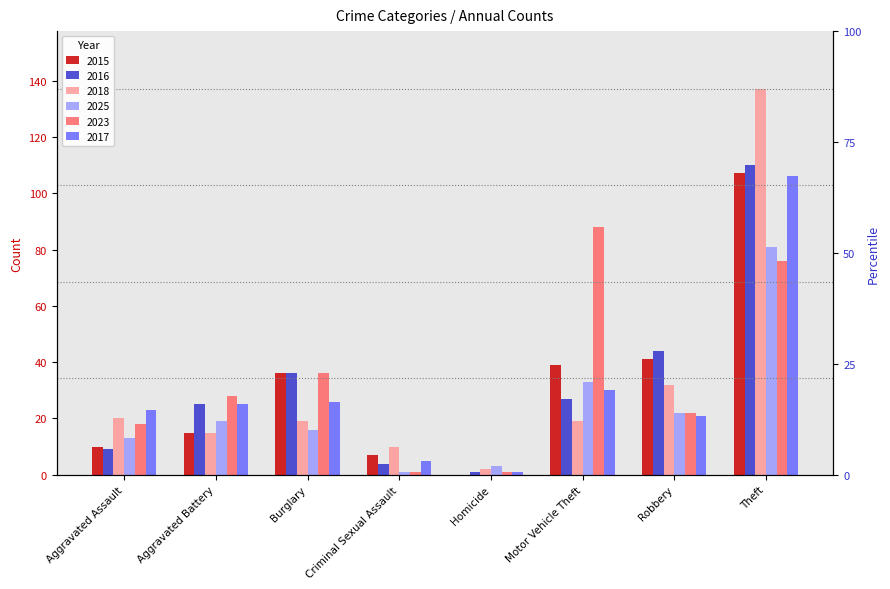

At which category is the sum across all series the highest?

Theft